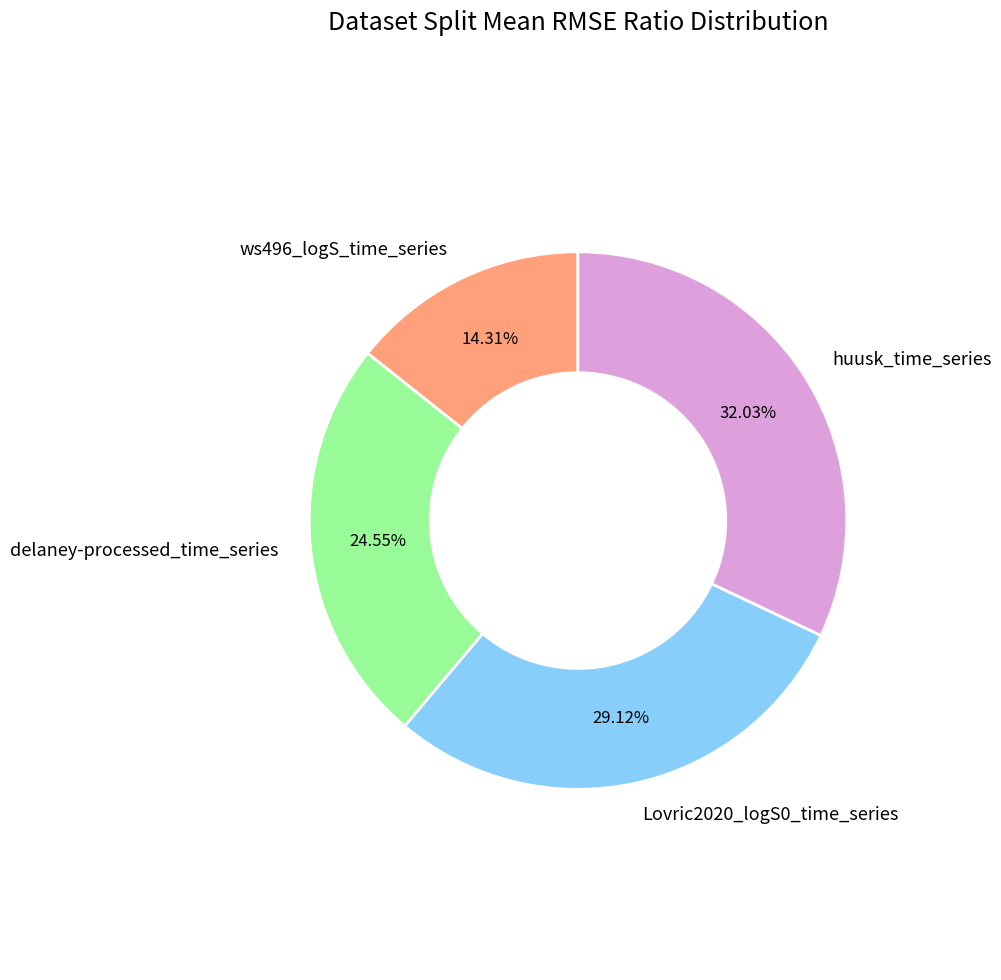

To the nearest percent, what is the difference between the ws496_logS_time_series and delaney-processed_time_series slice percentages?

10%